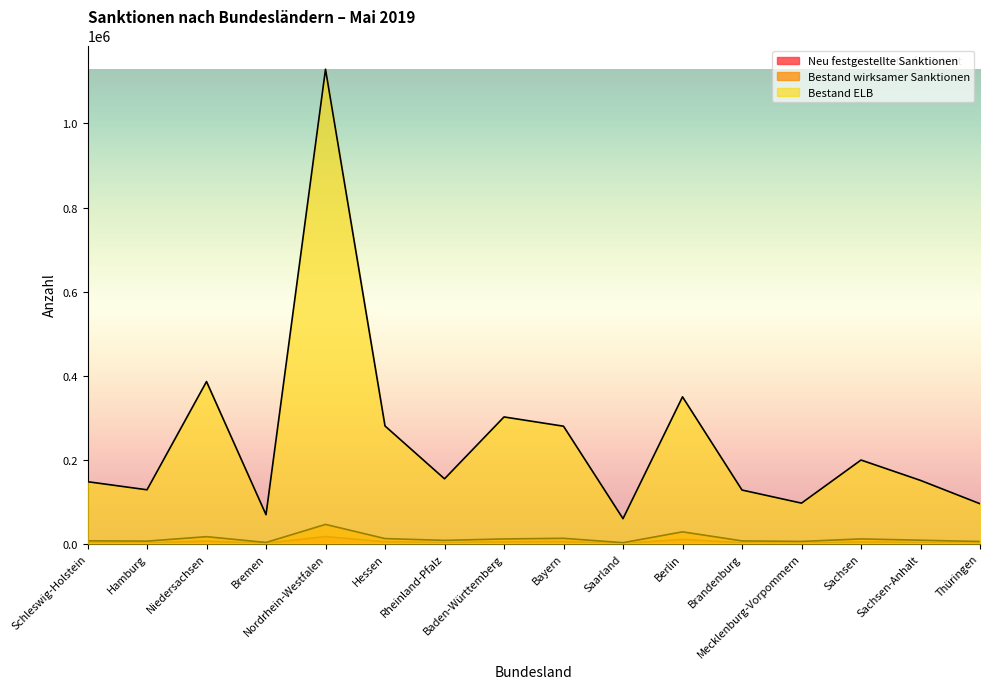

The Neu festgestellte Sanktionen series shows 2708 at Berlin. True or false?

False